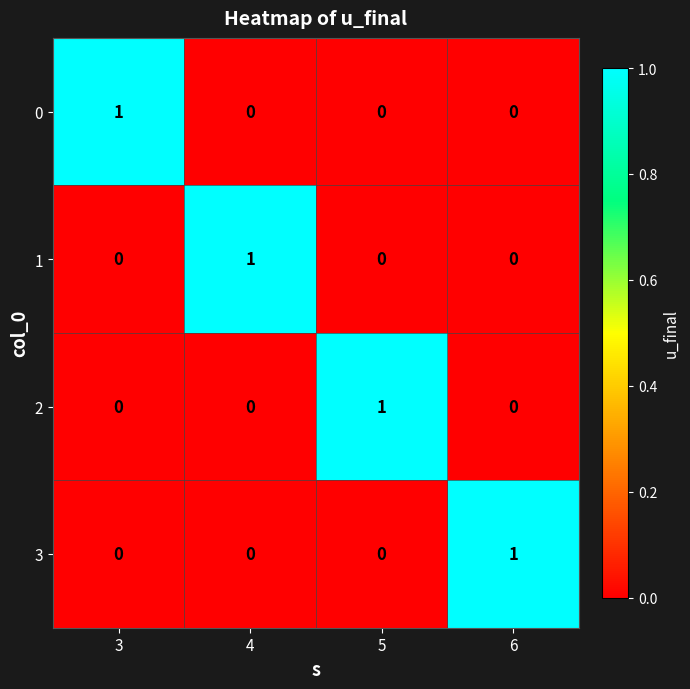

At how many categories does at least one series exceed 0?

4